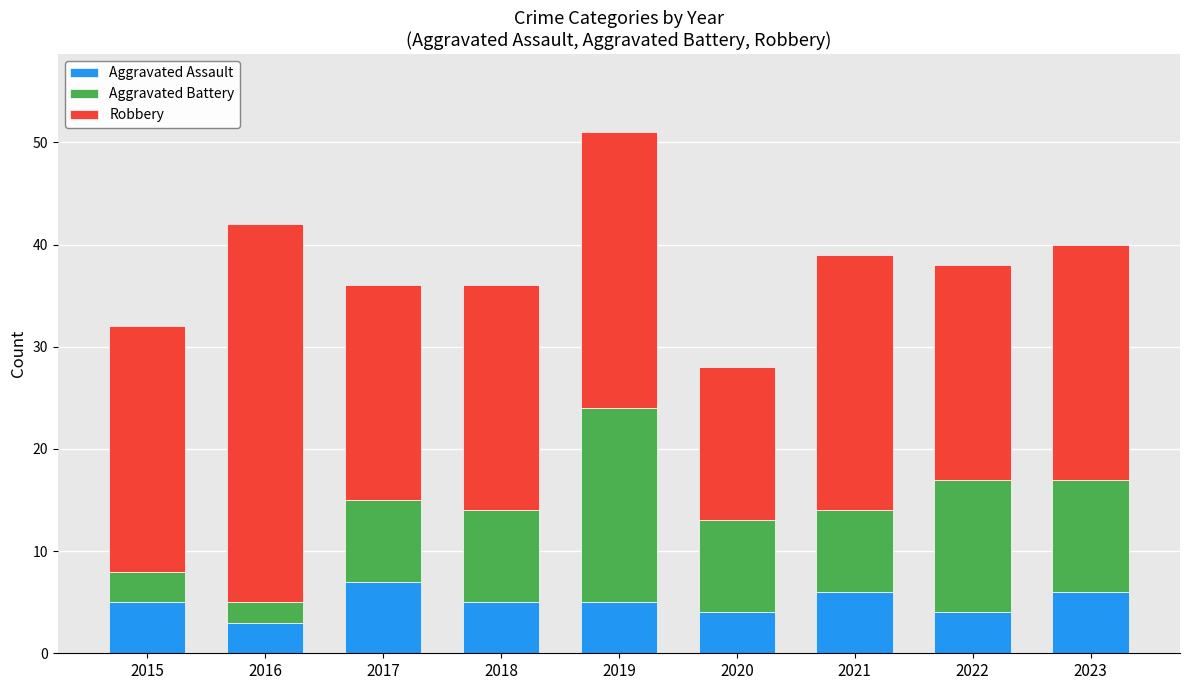

Reading right to left, list the values for the Aggravated Assault series.

2023=6	2022=4	2021=6	2020=4	2019=5	2018=5	2017=7	2016=3	2015=5